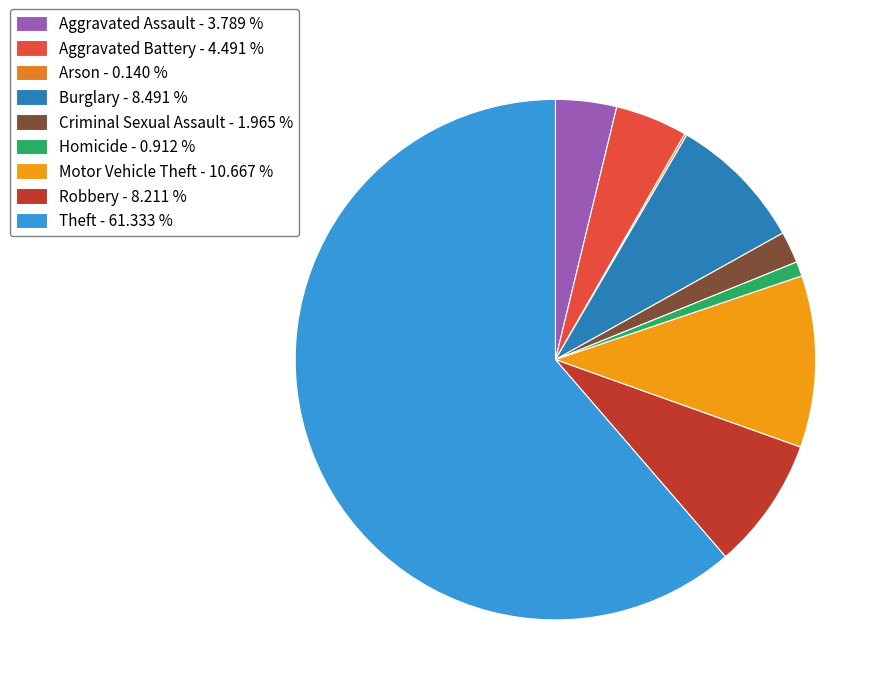

Count the number of slices in the pie.

9